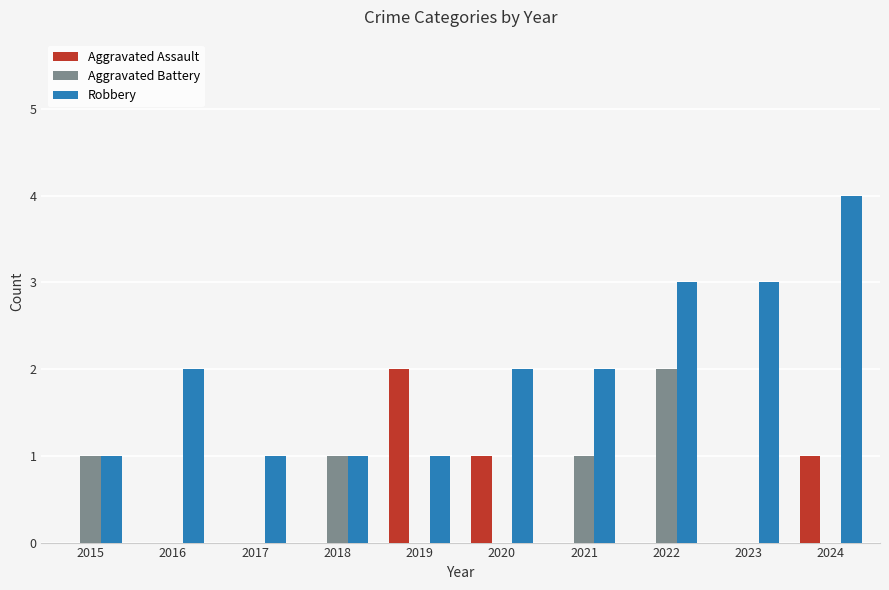

The value of Aggravated Assault at 2022 is -1. True or false?

False